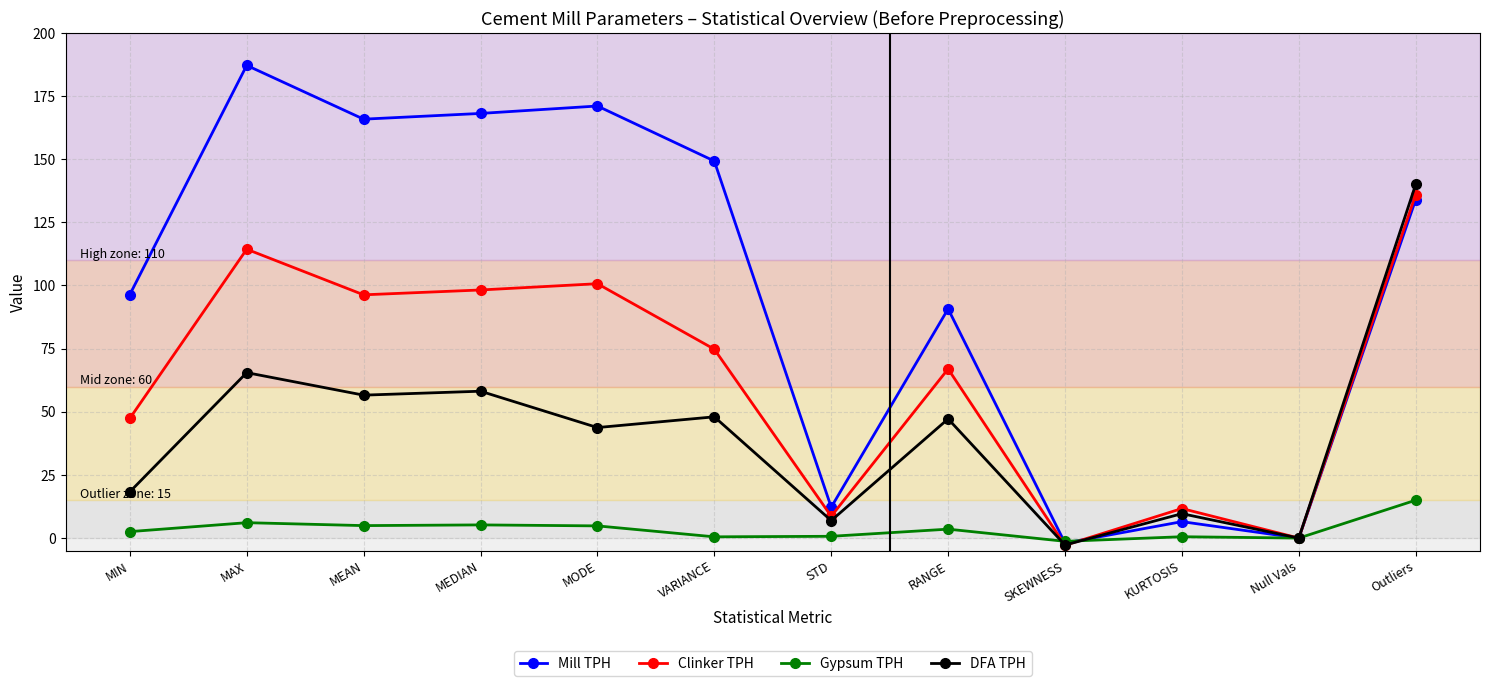

Where do DFA TPH and Gypsum TPH first cross each other?

RANGE and SKEWNESS